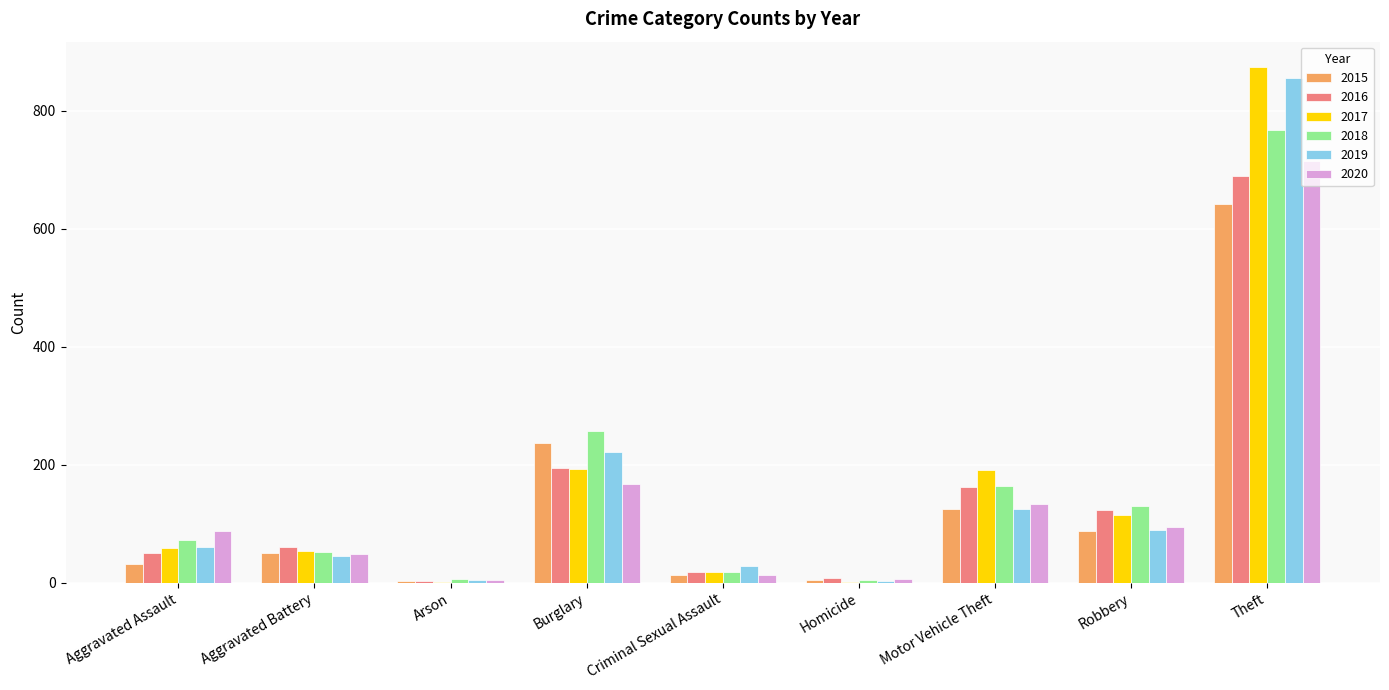

Which category has the highest value across all series?

Theft